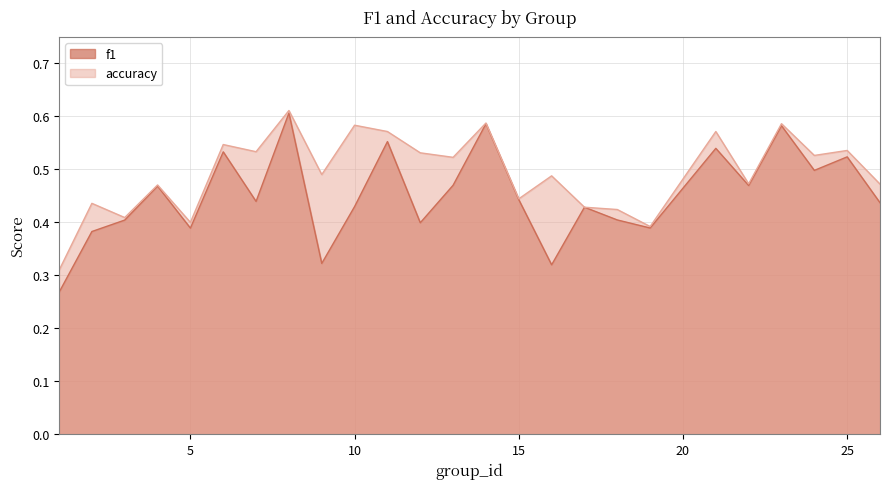

Which series has the largest total across all categories?

accuracy